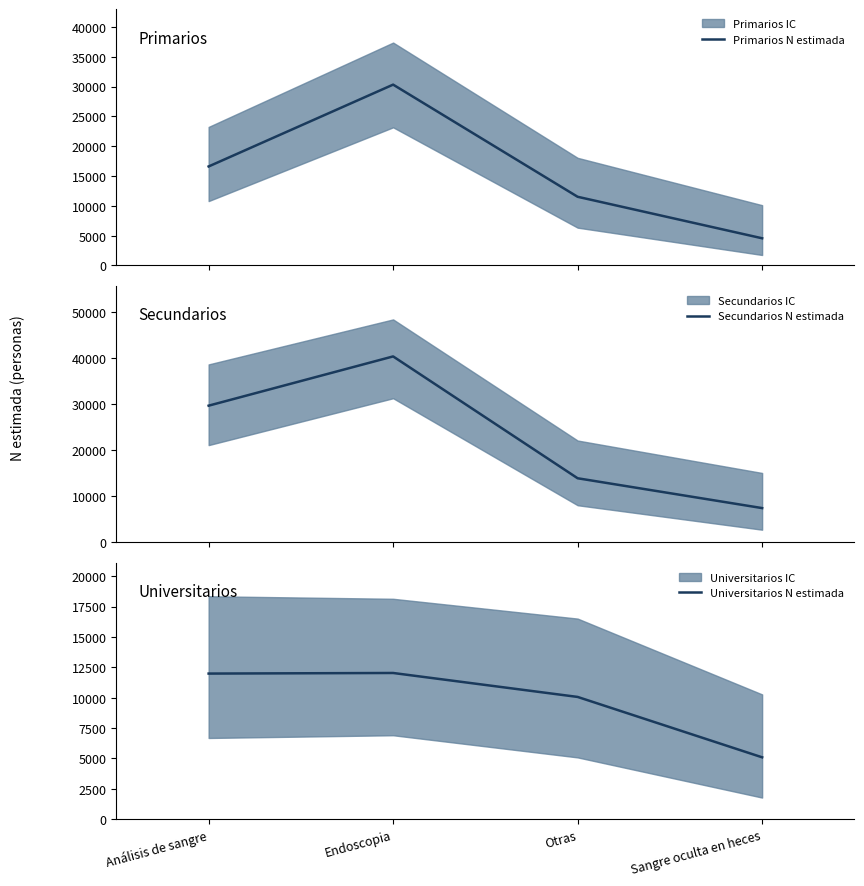

How many Secundarios N estimada values are between 13896 and 40335?

3